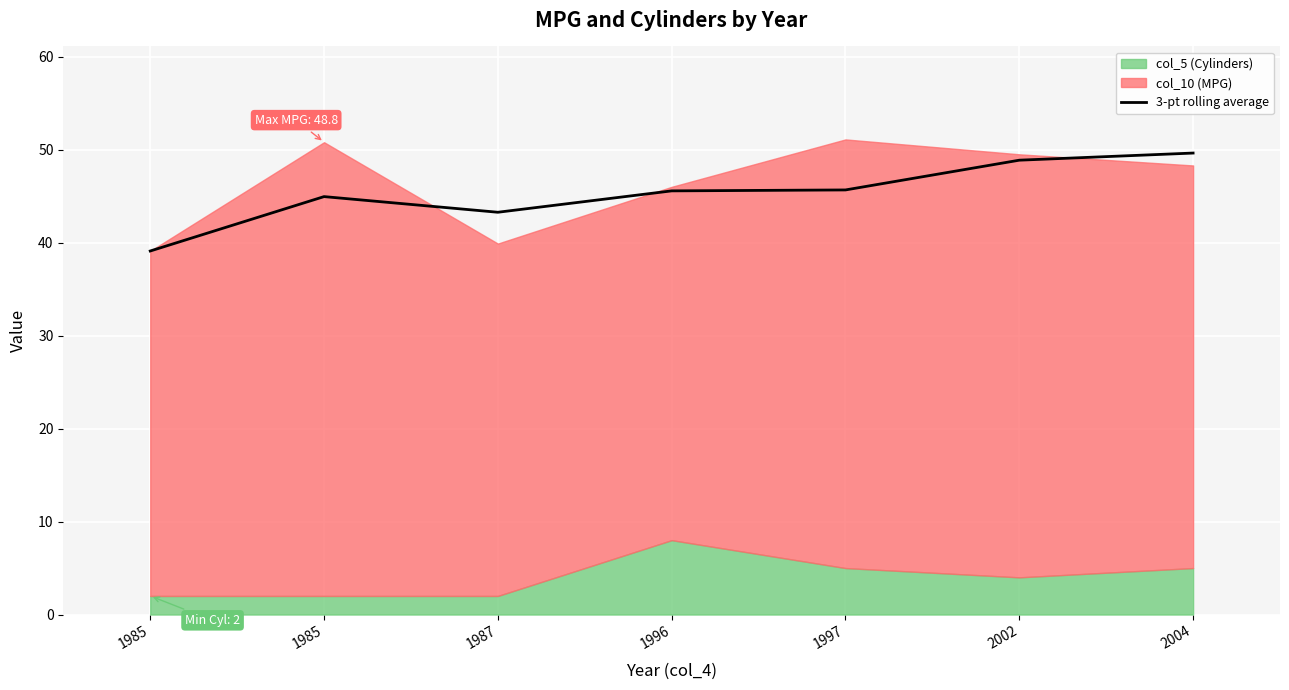

Reading left to right, list all the values displayed in this chart.

39.1	45.0	43.3	45.6	45.7	48.9	49.6